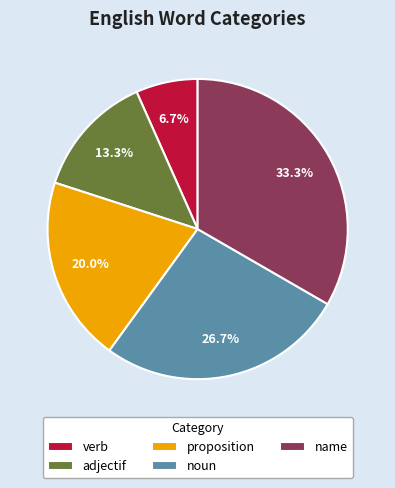

The name slice represents 33% of the pie. True or false?

True